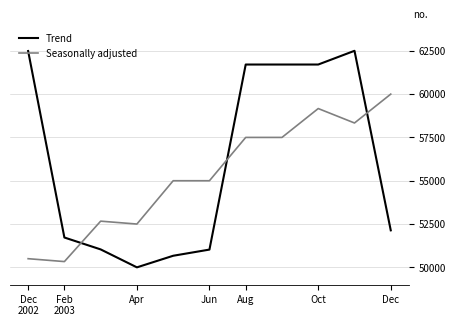

Is this an area chart (filled region under the line)?

No